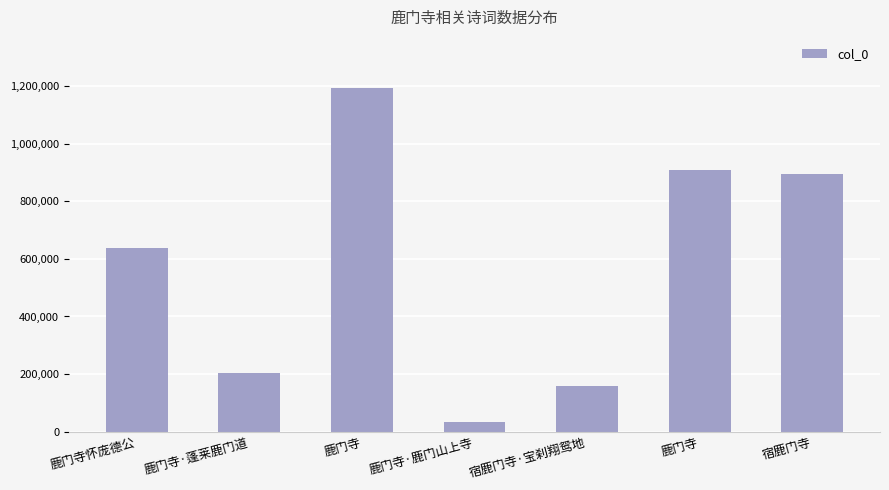

Does the chart contain any negative values?

No